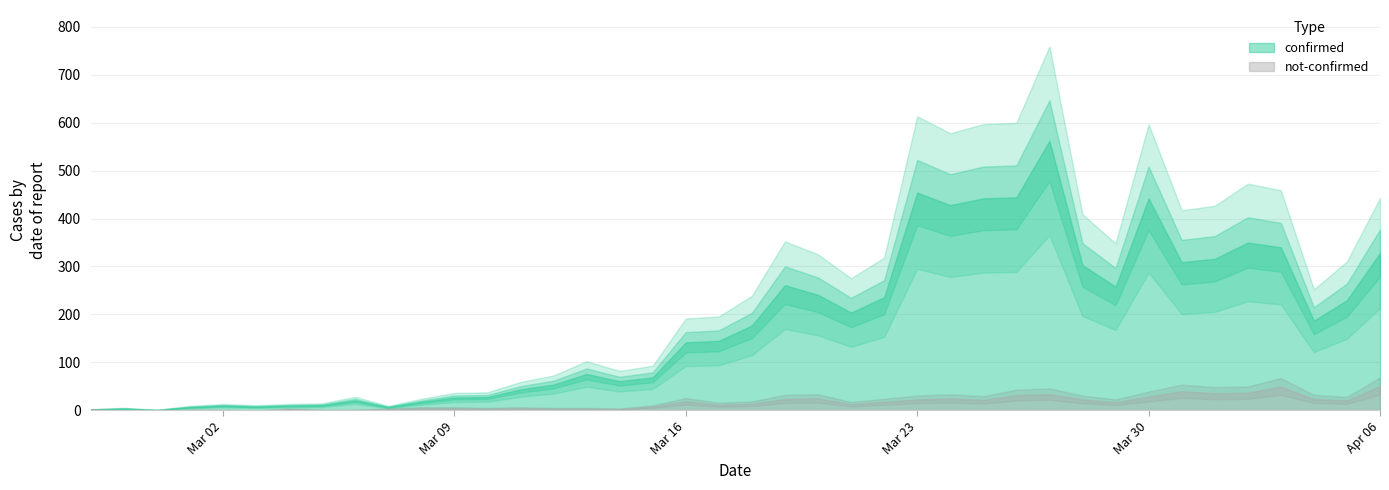

What is the total value across all series at 2020-03-14?

64